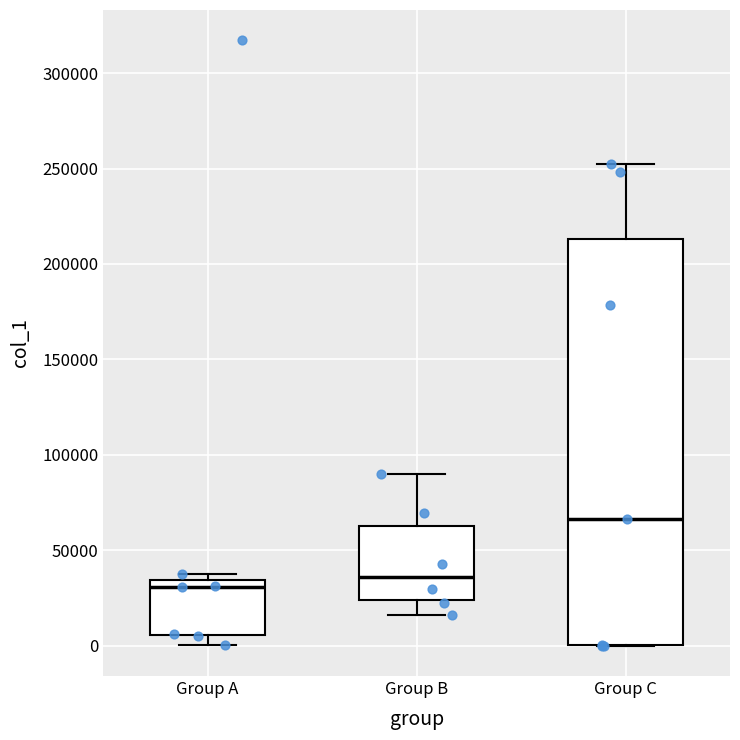

Which box is the tallest, from its lower edge to its upper edge?

Group C